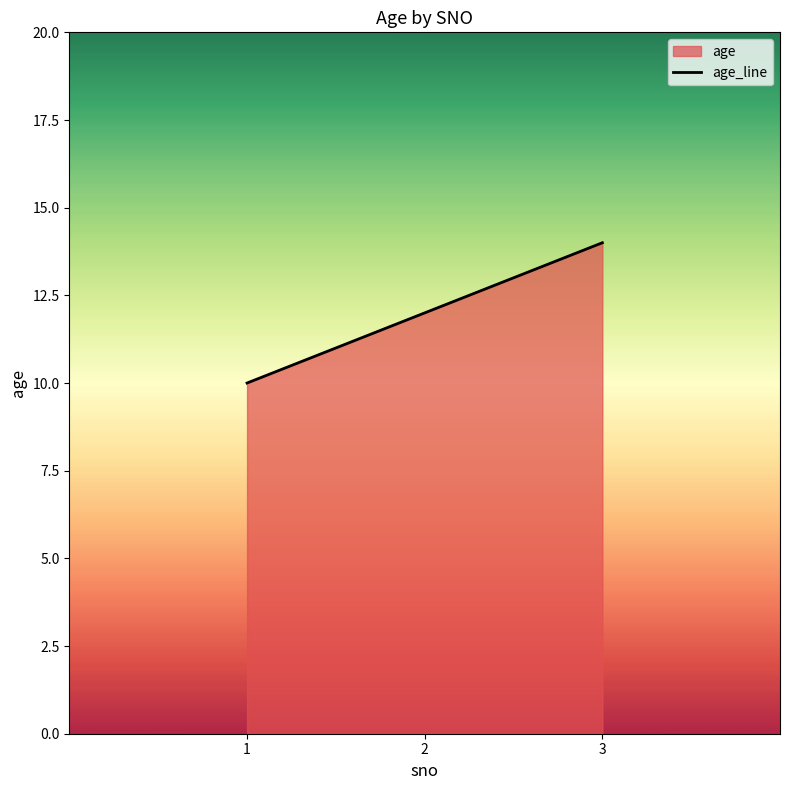

What is the maximum value shown in the chart?

14